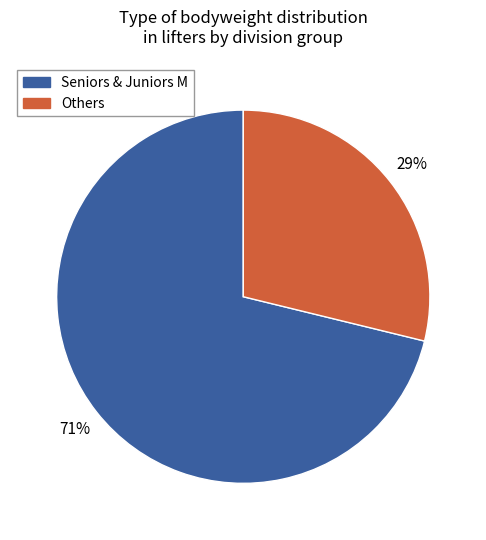

How many segments does this pie chart have?

2